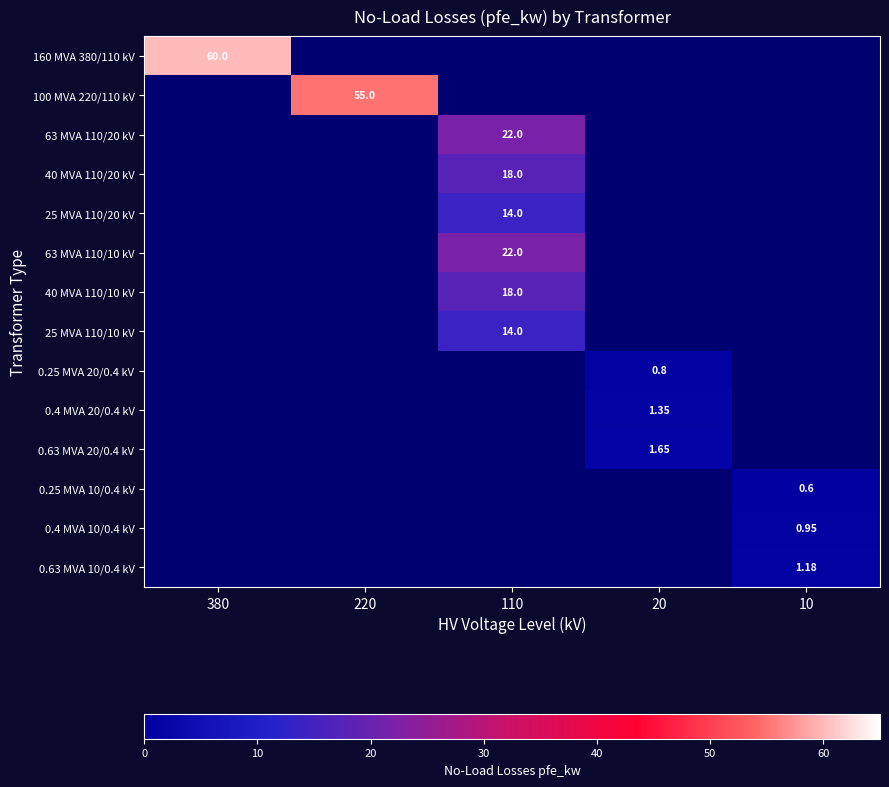

At which label is 0.4 MVA 10/0.4 kV closest to 0?

380